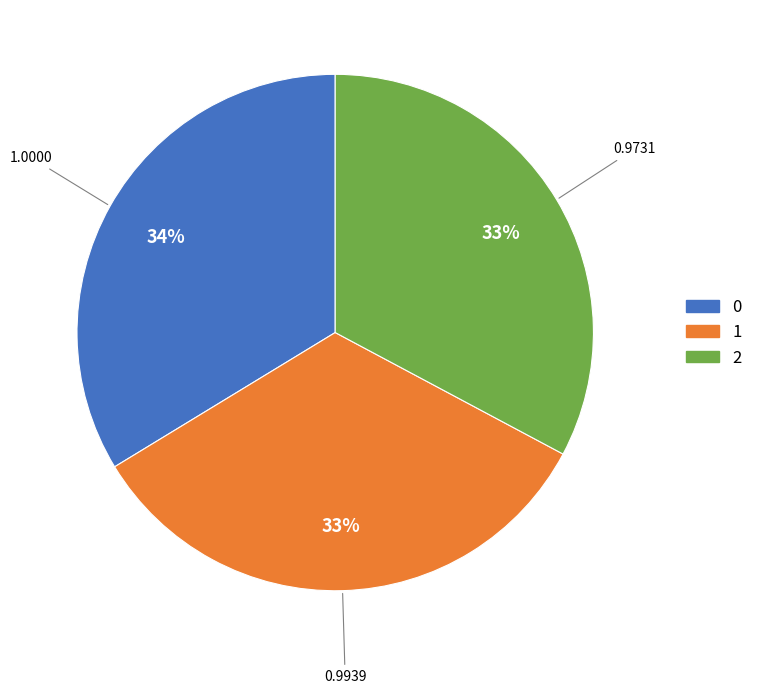

To the nearest percent, what is the difference between the 0 and 2 slice percentages?

1%